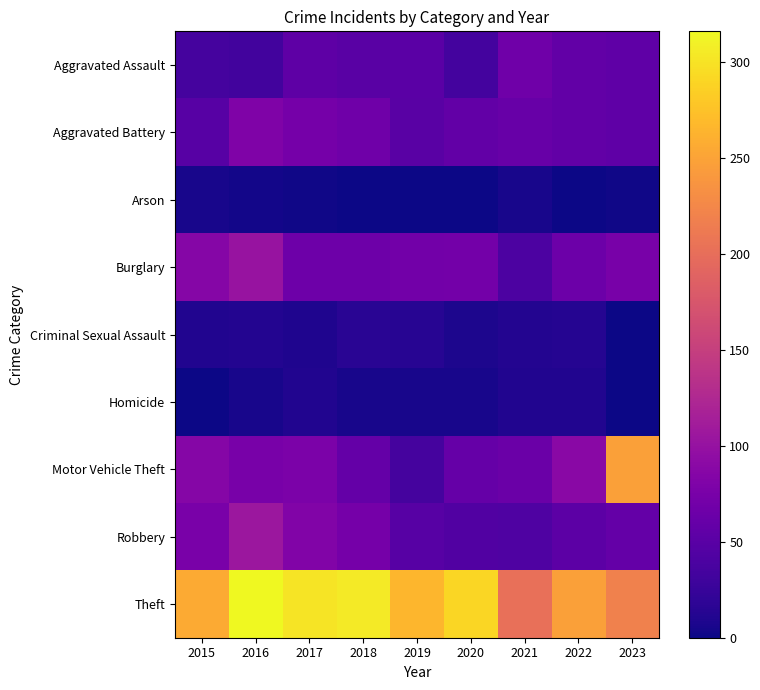

Between 2023 and 2015, which is larger?

2023